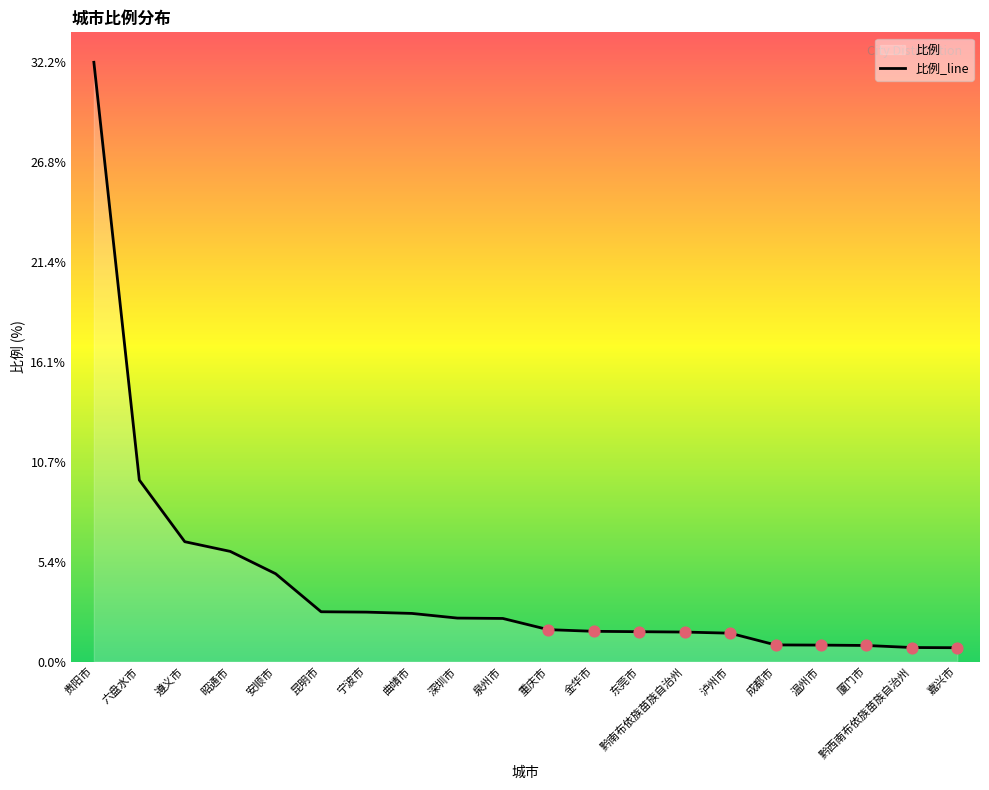

What is the change in value from 六盘水市 to 昭通市?

-3.8